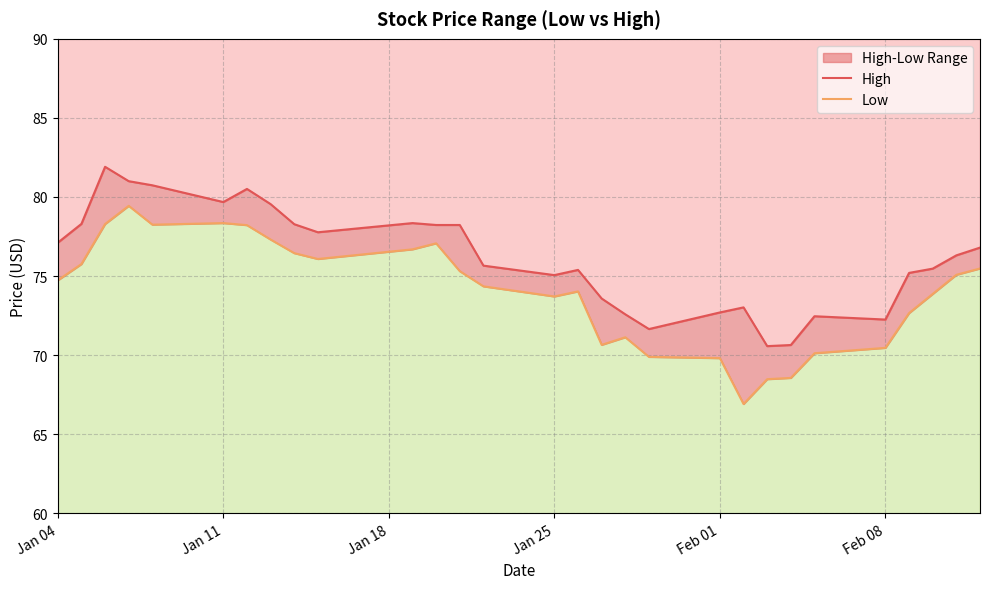

The value of High at 27 is 38.7. True or false?

False